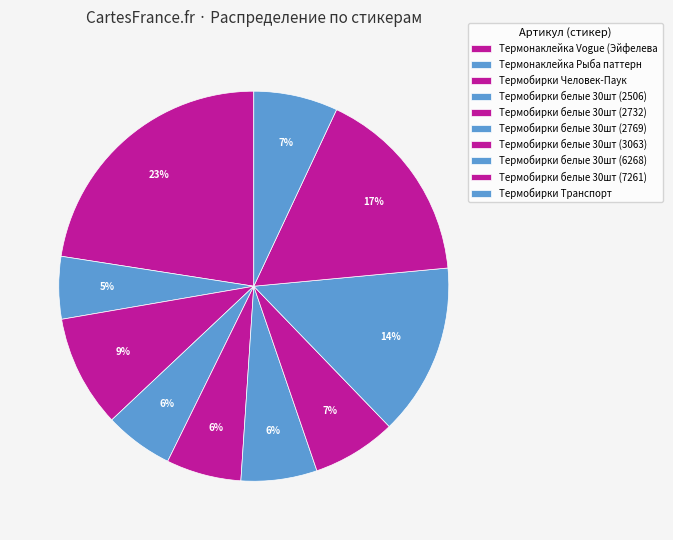

How many slices are in this pie chart?

10